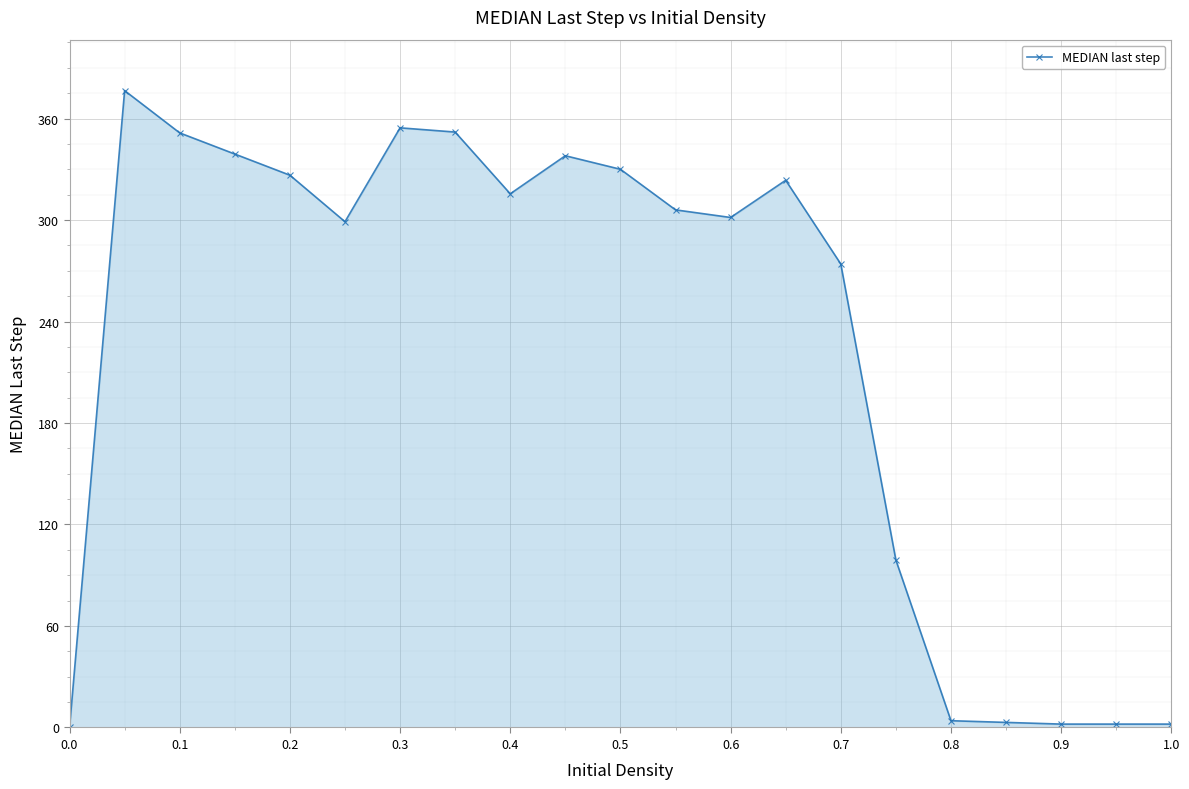

What is the value of the 16th point from the left?

99.0